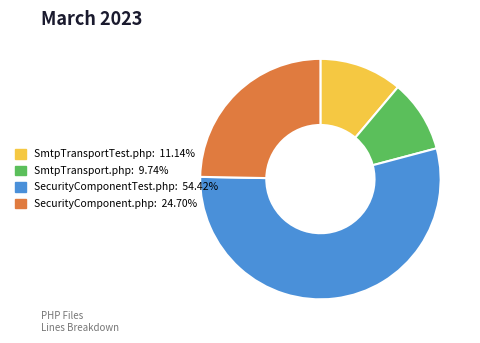

Combined, do SmtpTransport.php and SmtpTransportTest.php account for over 50%?

No